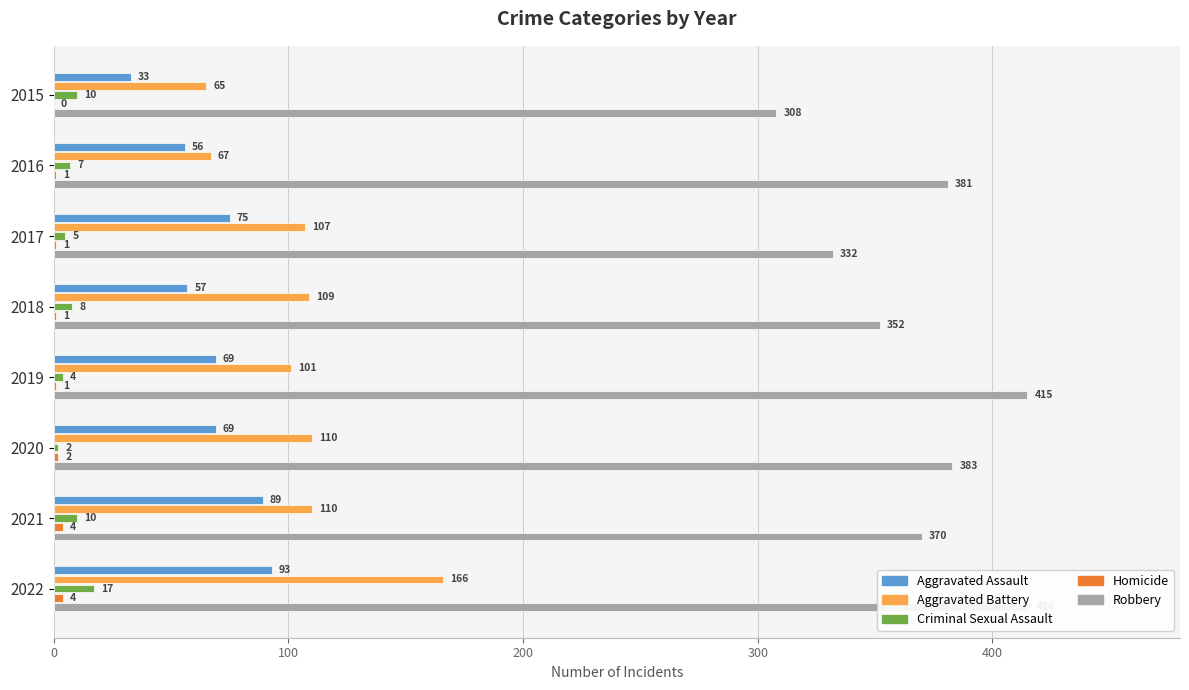

At 2015, list the series in order from largest to smallest.

Robbery, Aggravated Battery, Aggravated Assault, Criminal Sexual Assault, Homicide